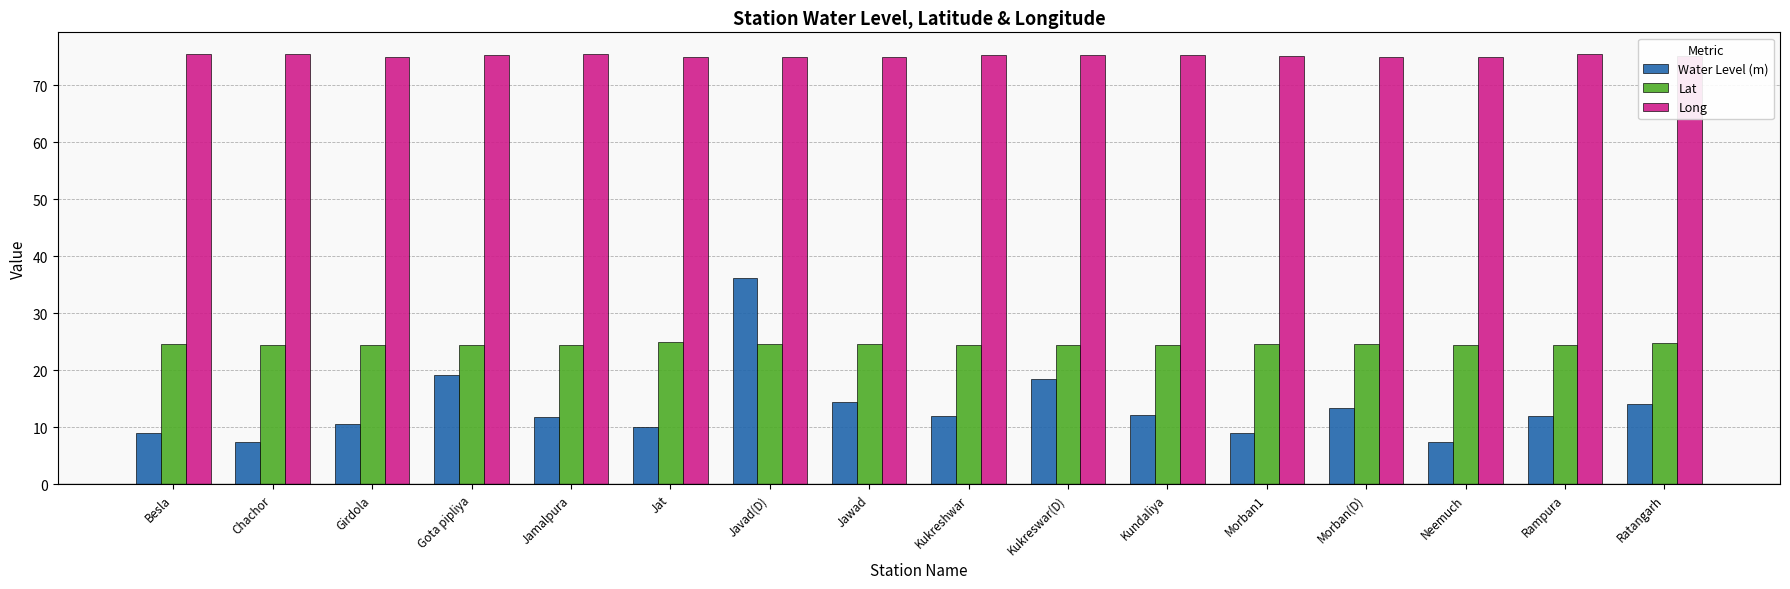

Rank the series at Besla from lowest to highest value.

Water Level (m), Lat, Long